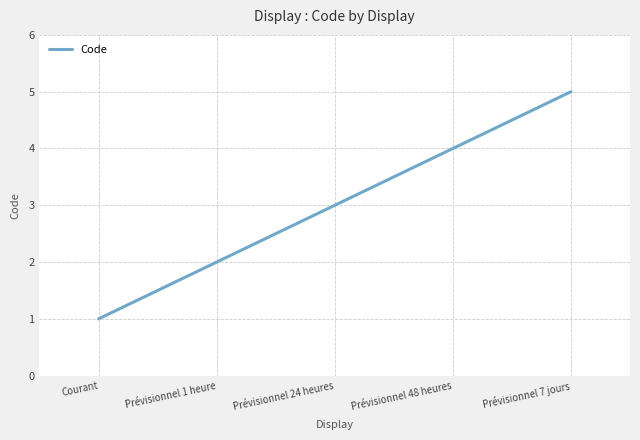

True or false: there are more than 2 points higher than both neighbors.

False